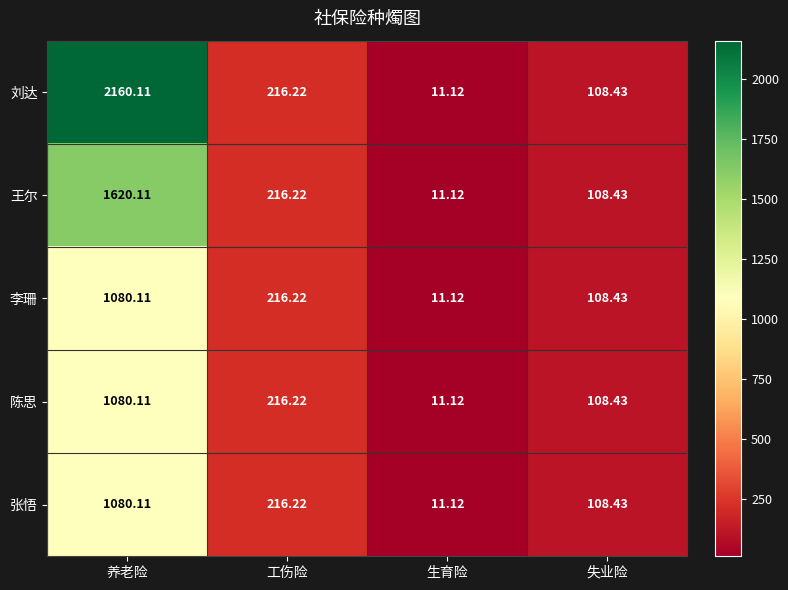

How many distinct data groups are displayed?

5